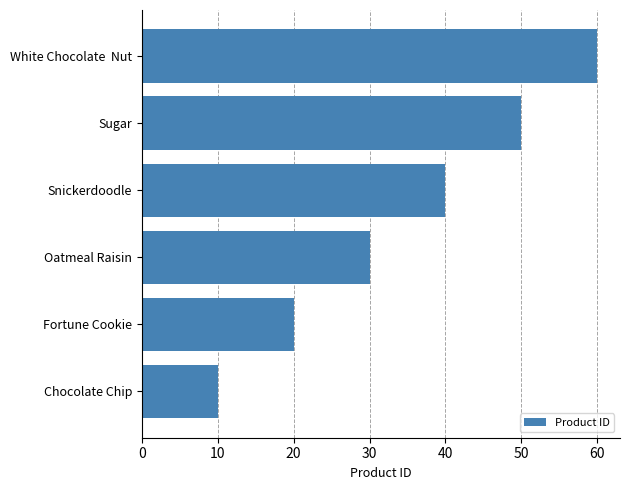

Count the values in the range 20 to 50.

4